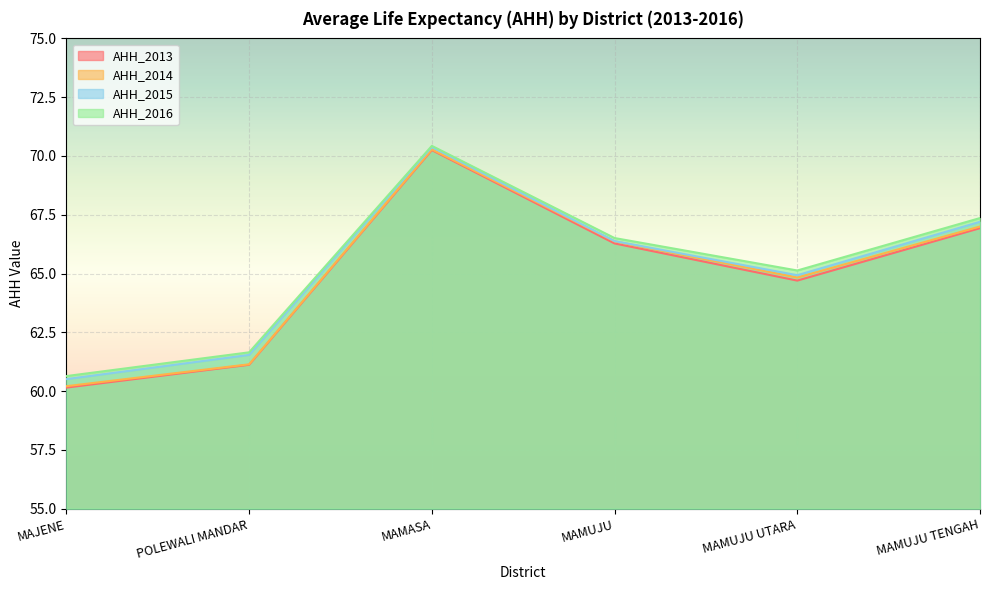

Reading left to right, extract all data points from this chart.

AHH_2013: 60.1	61.1	70.2	66.3	64.7	66.9
AHH_2014: 60.2	61.1	70.3	66.4	64.8	67.0
AHH_2015: 60.5	61.5	70.4	66.4	64.9	67.2
AHH_2016: 60.6	61.6	70.4	66.5	65.1	67.4